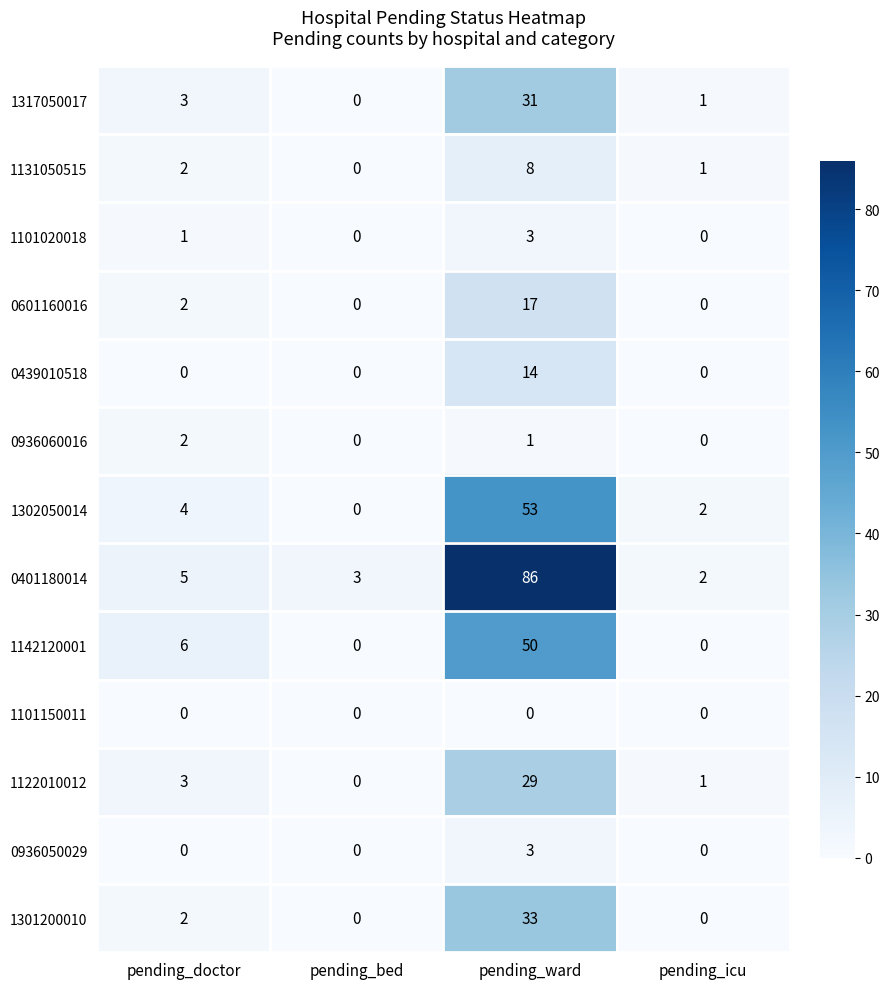

What is the difference between the maximum and minimum values in the 1317050017 series?

31